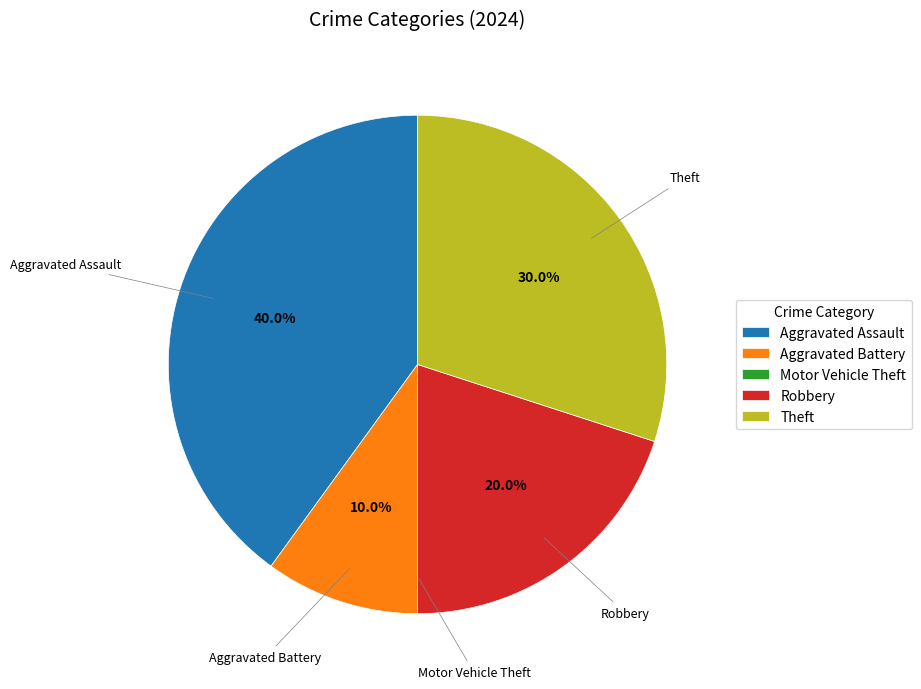

To the nearest percent, what percentage of the pie is Theft?

30%